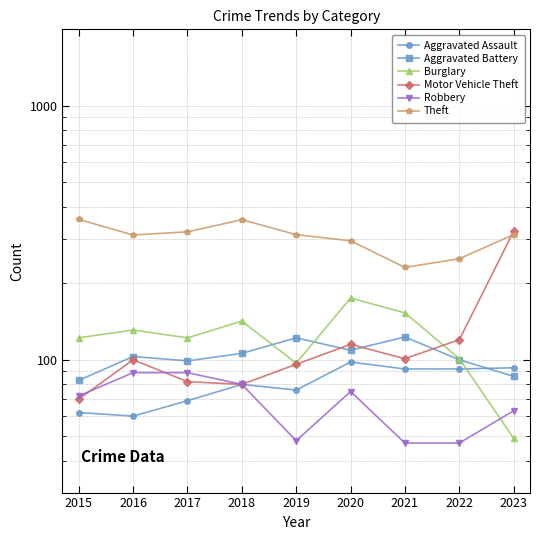

Reading left to right, list all the values displayed in this chart.

Aggravated Assault: 62	60	69	80	76	98	92	92	93
Aggravated Battery: 83	103	99	106	122	109	123	100	86
Burglary: 122	131	122	142	97	175	153	101	49
Motor Vehicle Theft: 70	100	82	80	96	115	101	120	321
Robbery: 72	89	89	80	48	75	47	47	63
Theft: 357	310	319	356	311	294	231	250	311